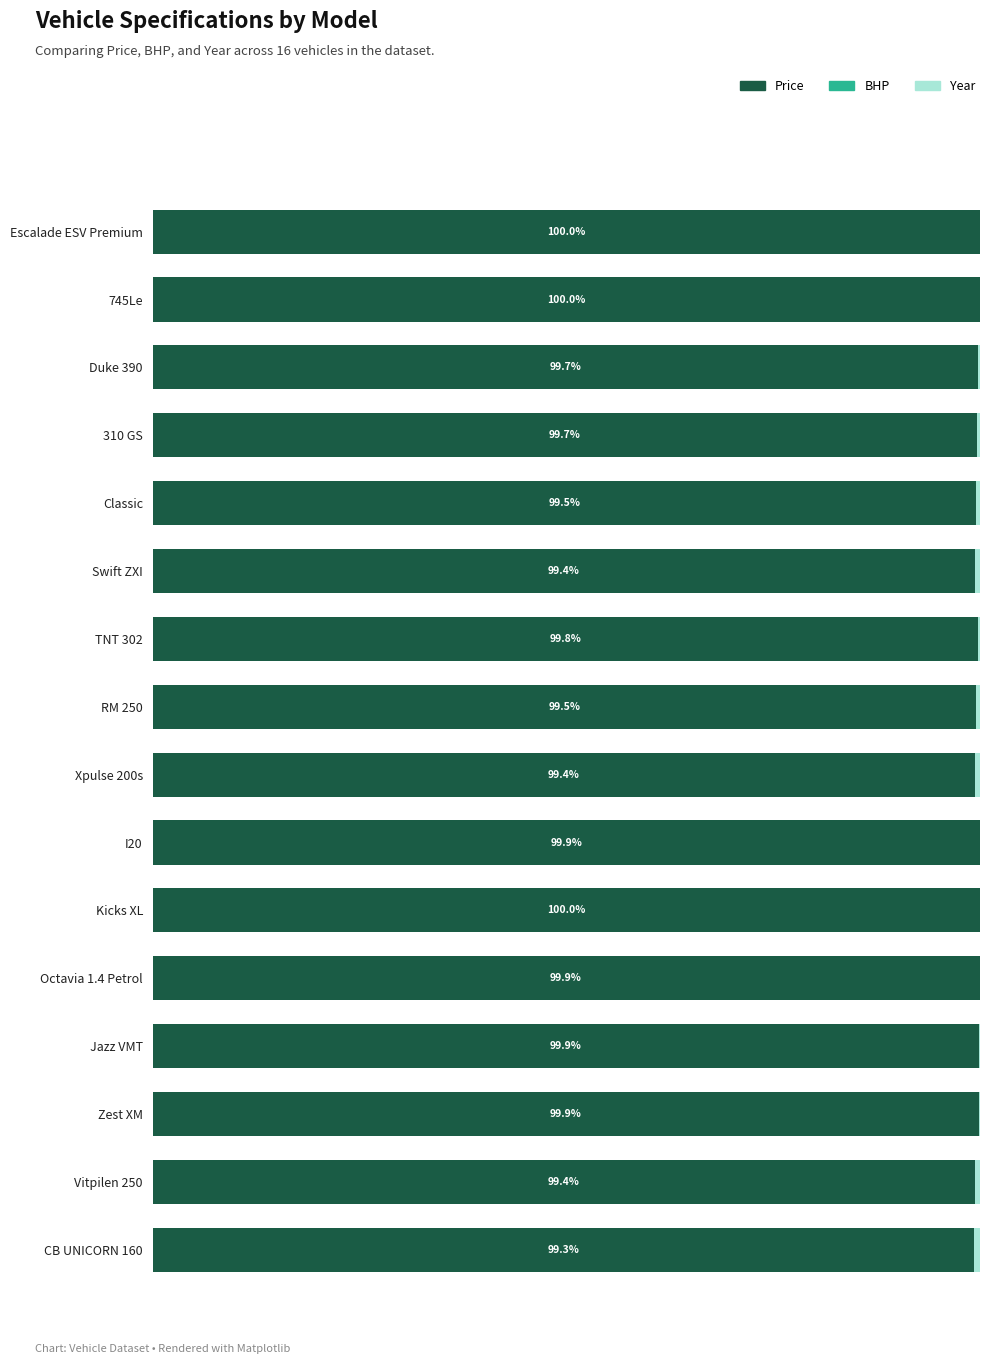

What position from the left is Classic?

5